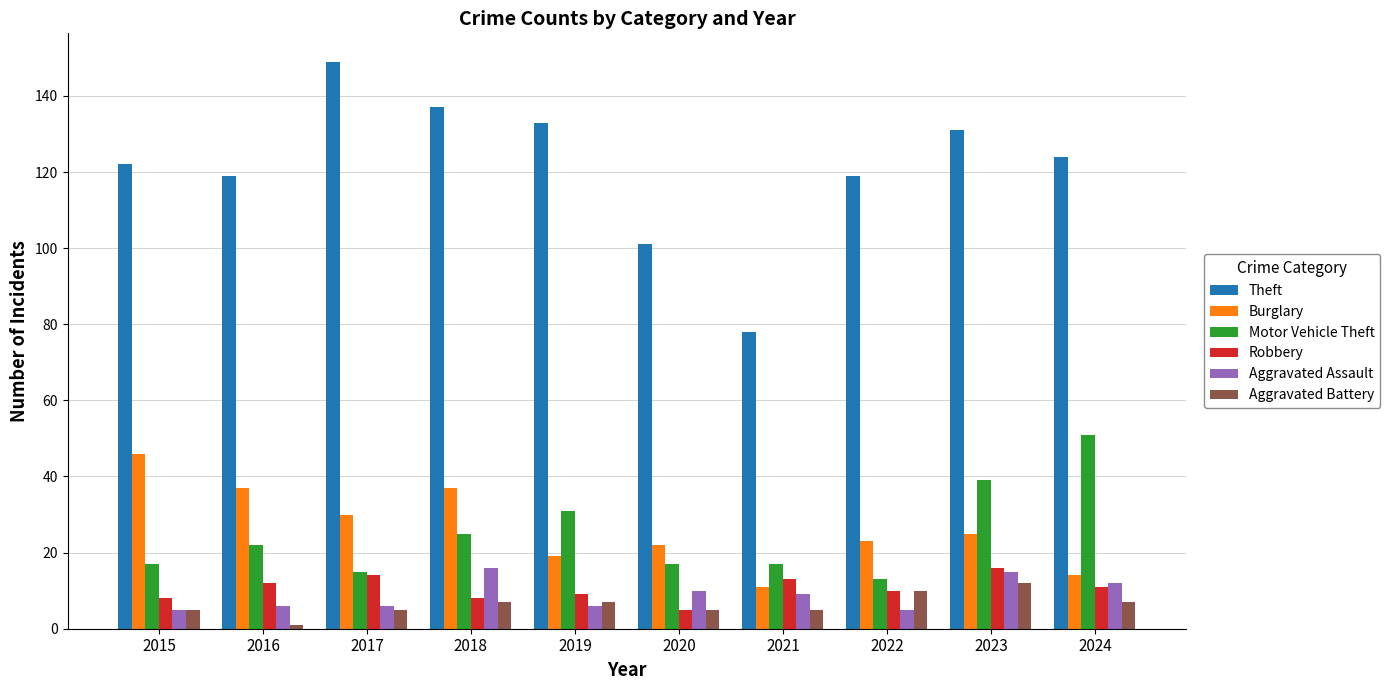

At 2016, list the series in order from largest to smallest.

Theft, Burglary, Motor Vehicle Theft, Robbery, Aggravated Assault, Aggravated Battery